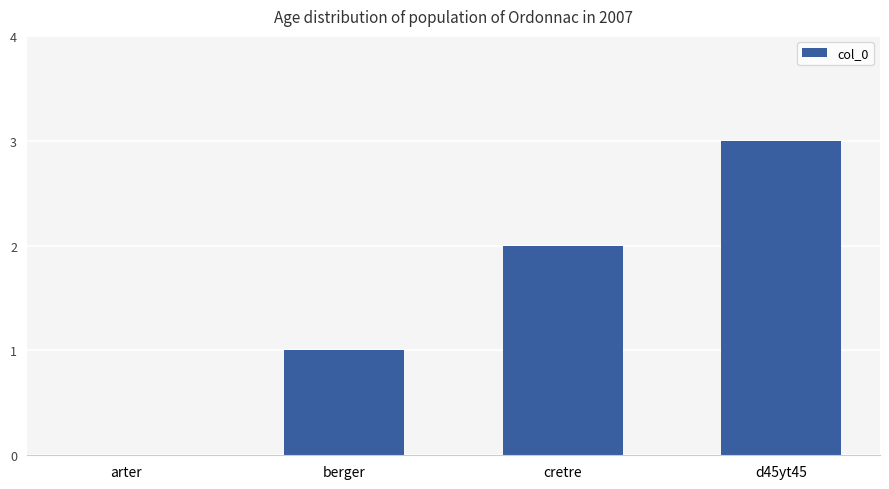

Which has a higher value, arter or berger?

berger